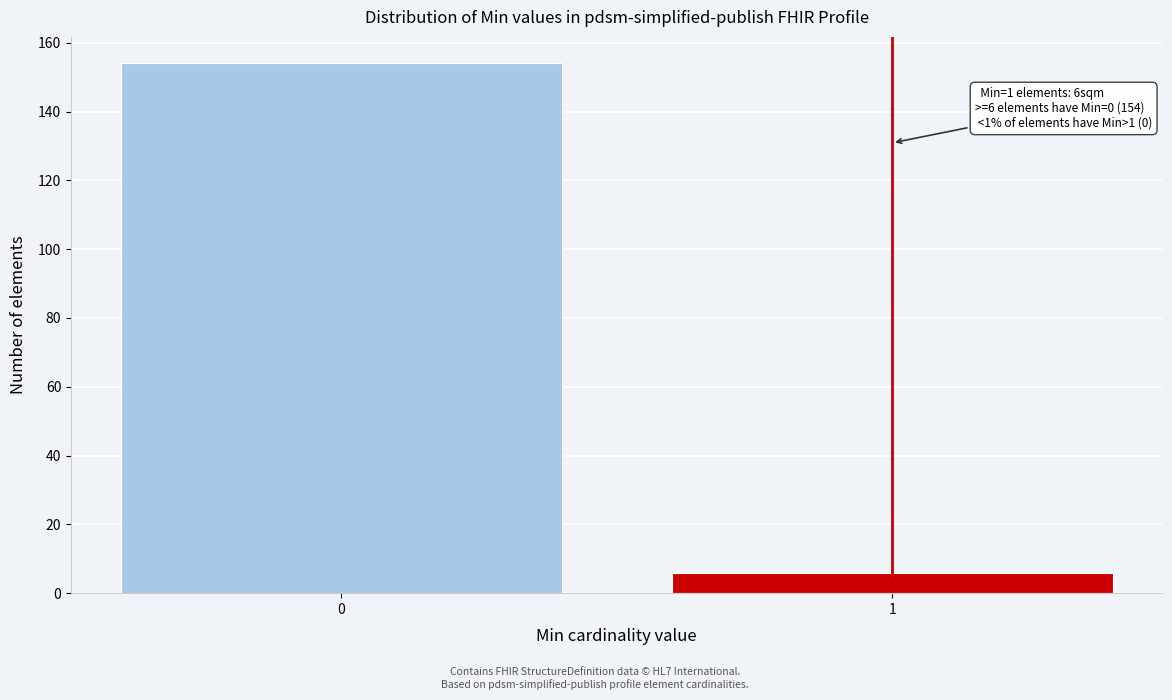

Reading left to right, transcribe all the data shown in this chart.

154	6